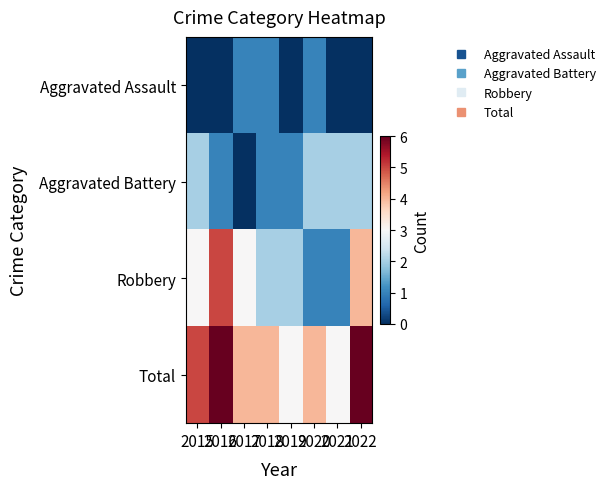

Reading left to right, transcribe all the data shown in this chart.

Aggravated Assault: 2015=0	2016=0	2017=1	2018=1	2019=0	2020=1	2021=0	2022=0
Aggravated Battery: 2015=2	2016=1	2017=0	2018=1	2019=1	2020=2	2021=2	2022=2
Robbery: 2015=3	2016=5	2017=3	2018=2	2019=2	2020=1	2021=1	2022=4
Total: 2015=5	2016=6	2017=4	2018=4	2019=3	2020=4	2021=3	2022=6